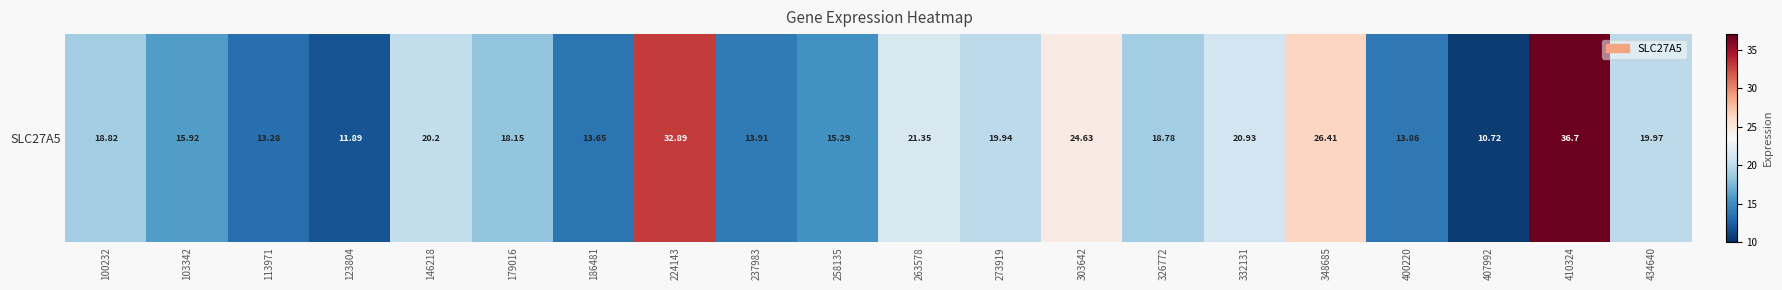

Between 186481 and 332131, which is larger?

332131